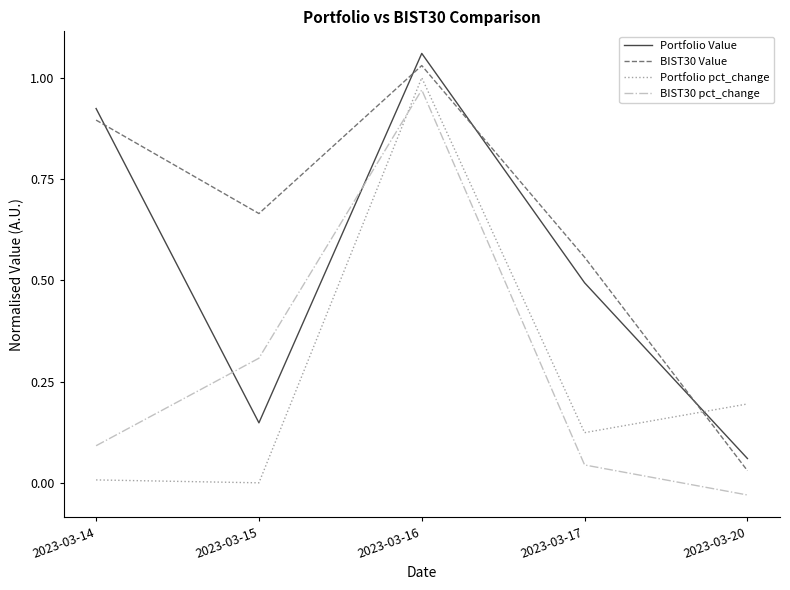

At which category is the sum across all series the highest?

2023-03-16